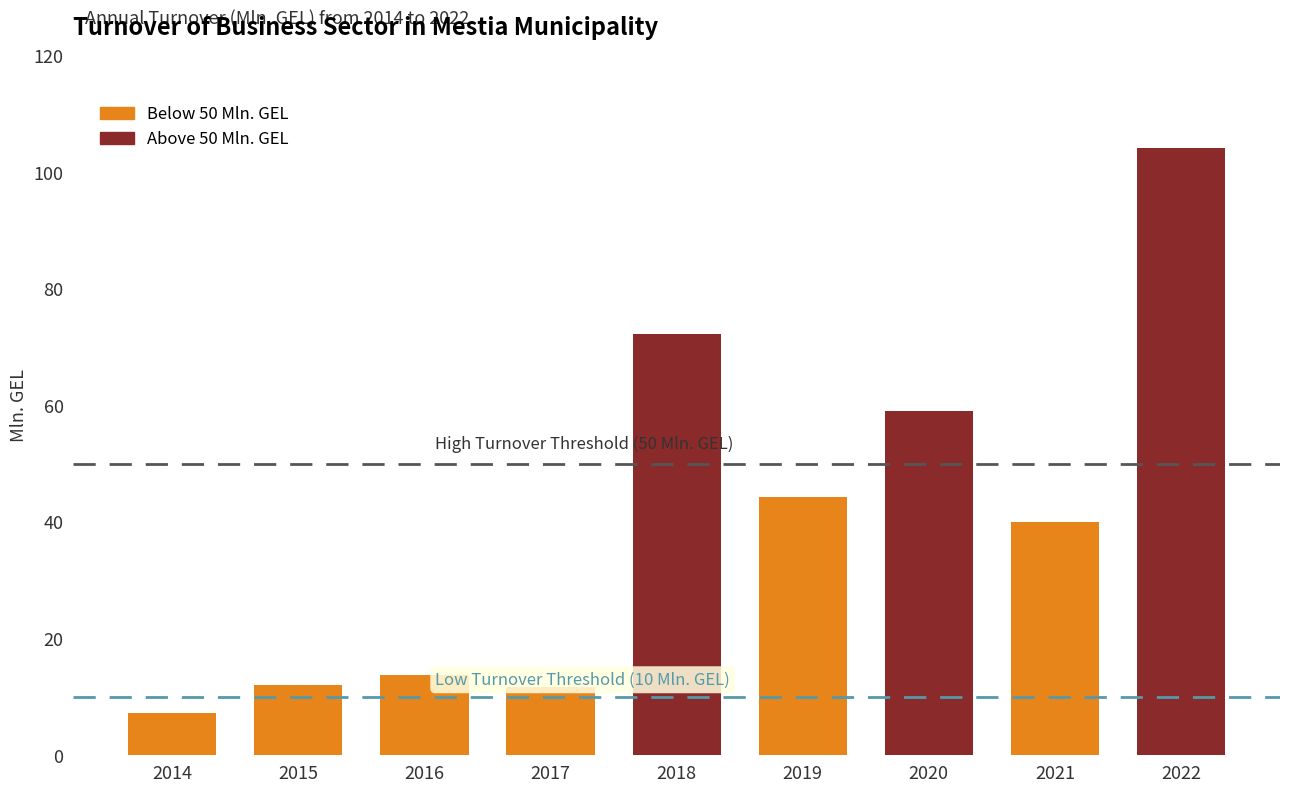

At which category does the chart reach its peak across all series?

2022